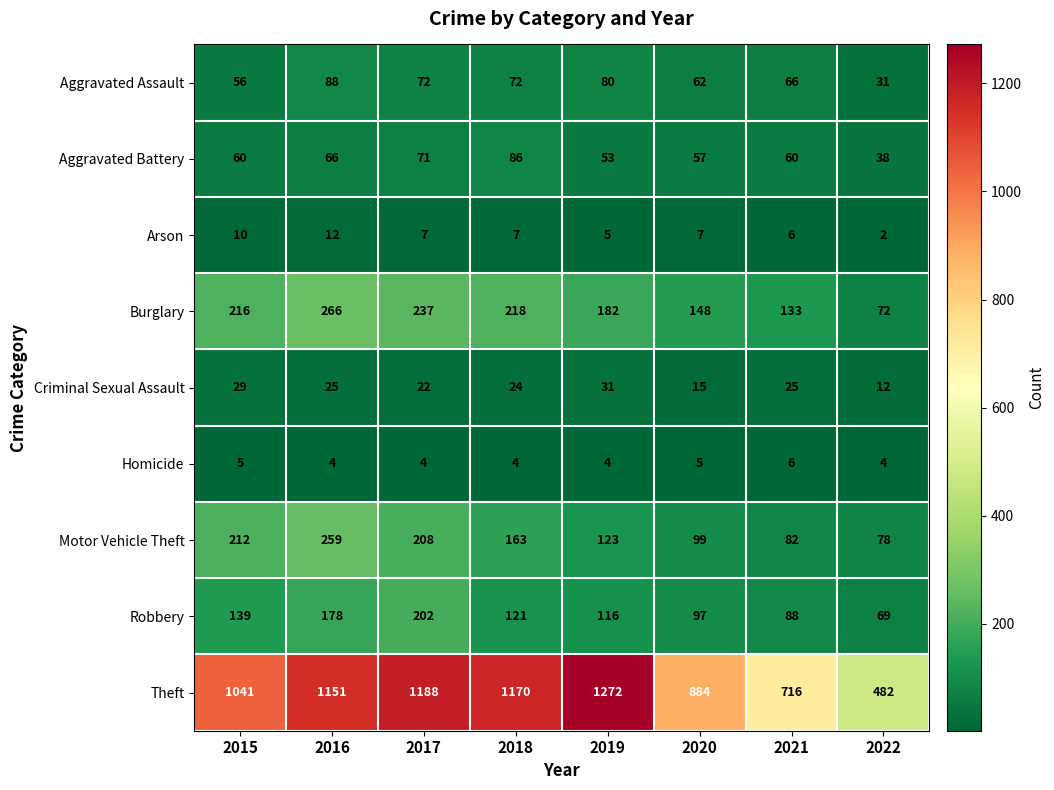

Which category has the highest value in the Arson series?

2016